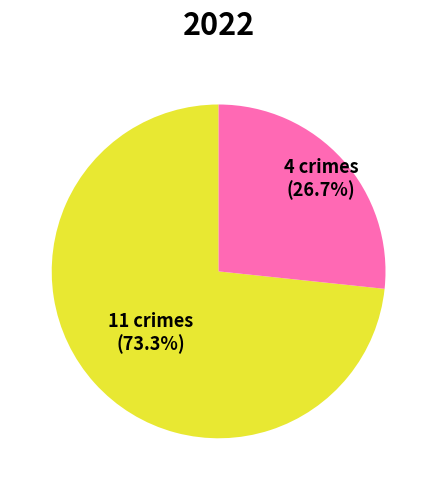

How many slices are in this pie chart?

2